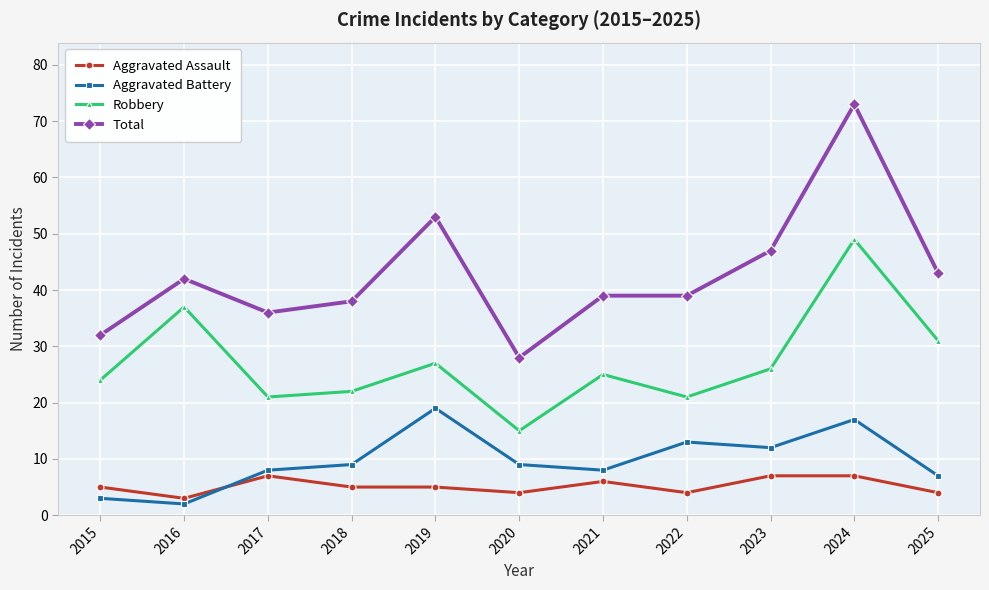

Rank the series by their maximum value, from highest to lowest.

Total, Robbery, Aggravated Battery, Aggravated Assault